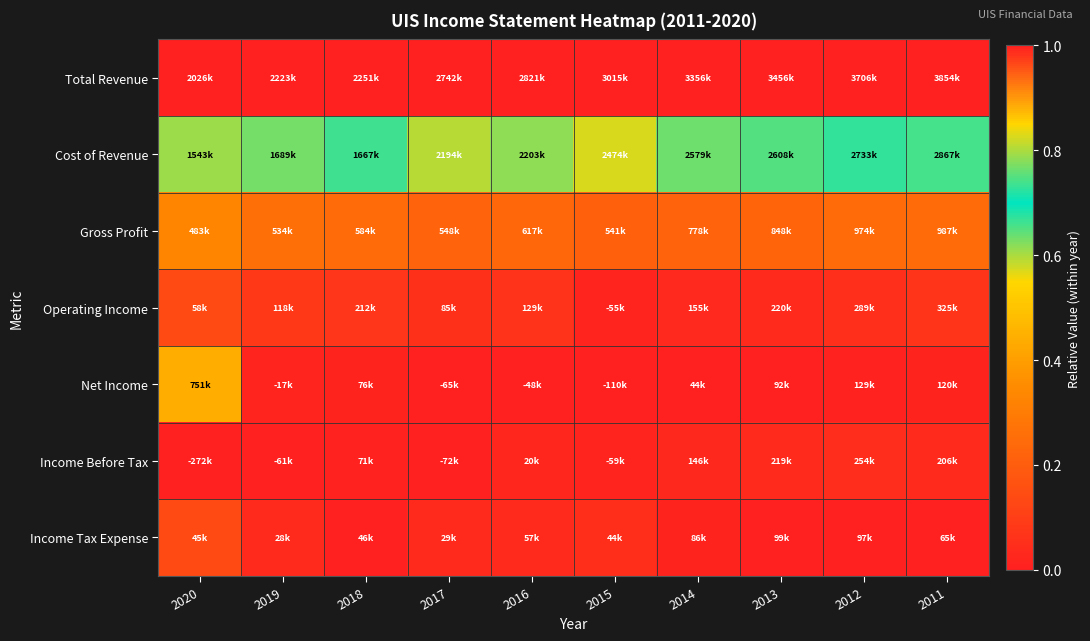

Between 2020 and 2012, which is larger?

2020